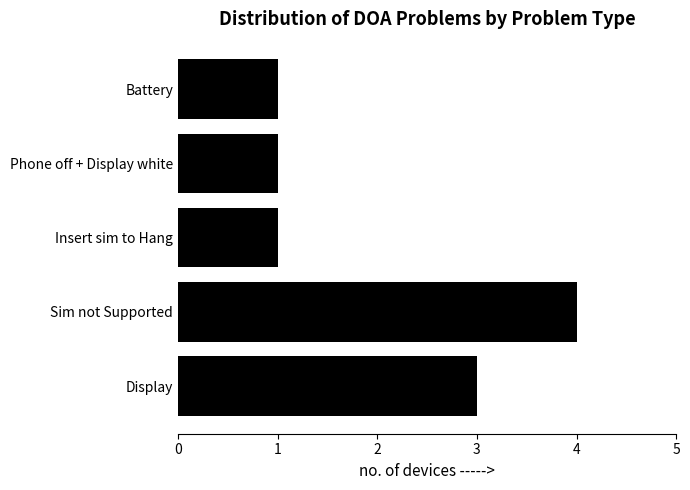

Are the bars horizontal?

Yes